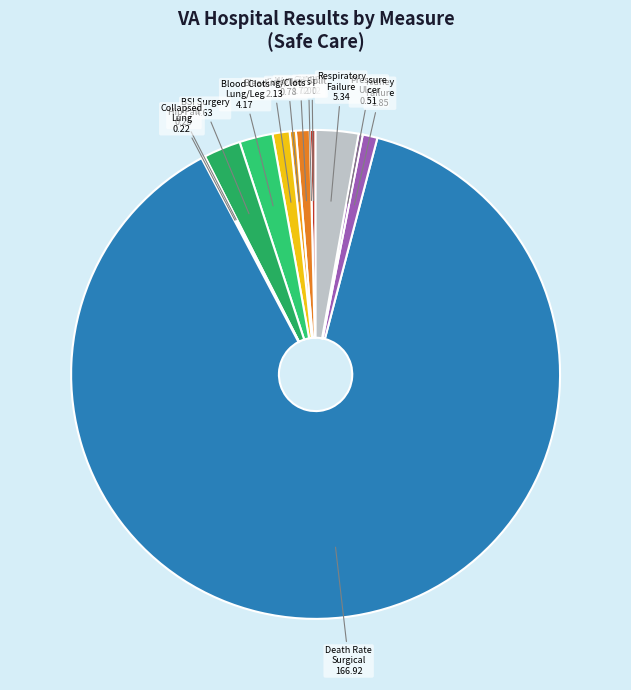

Is there a majority slice in this chart?

Yes